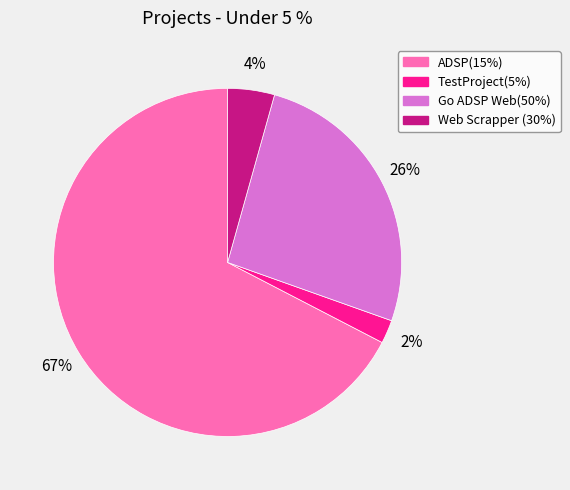

Which slice is the smallest?

TestProject(5%)